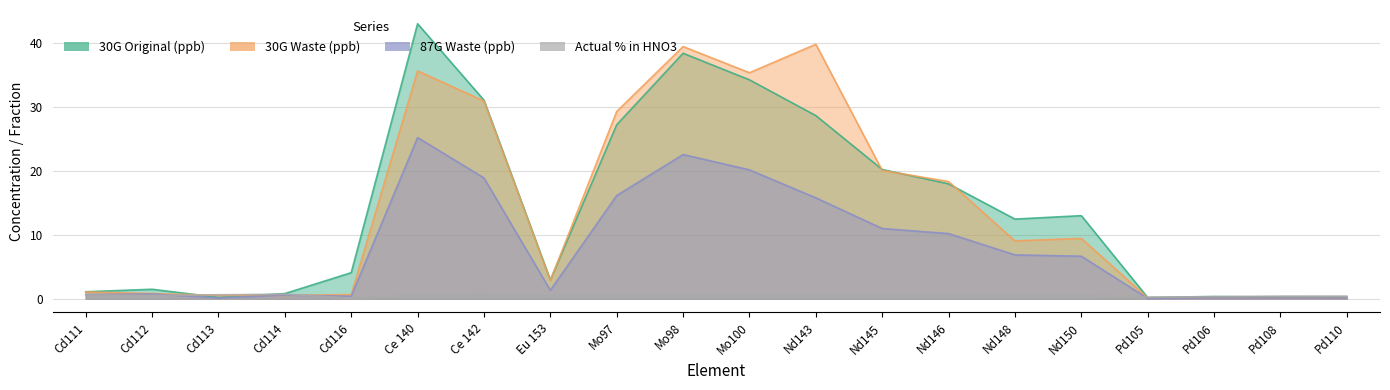

What is the label of the 1st point from the right?

Pd110